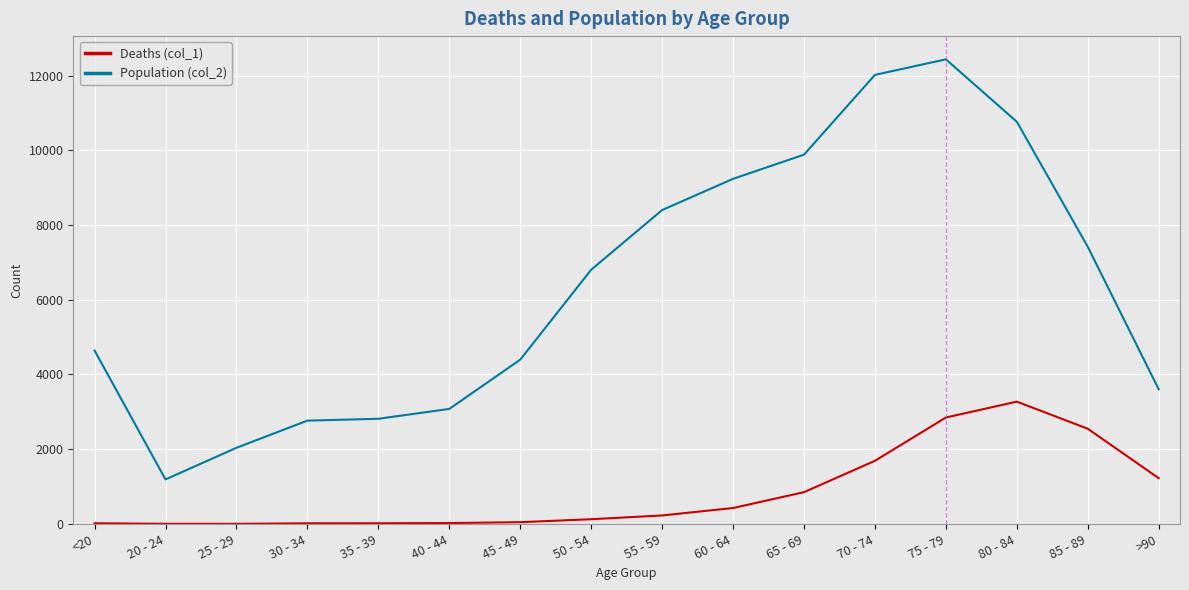

How many values in the Deaths (col_1) series are below 227?

8